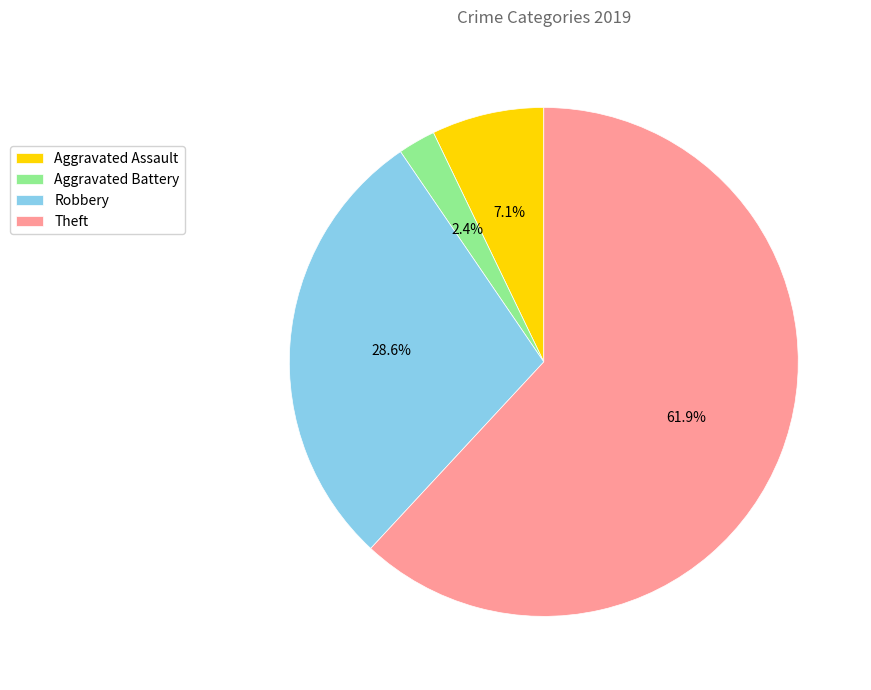

Is there any slice that represents more than half of the pie?

Yes